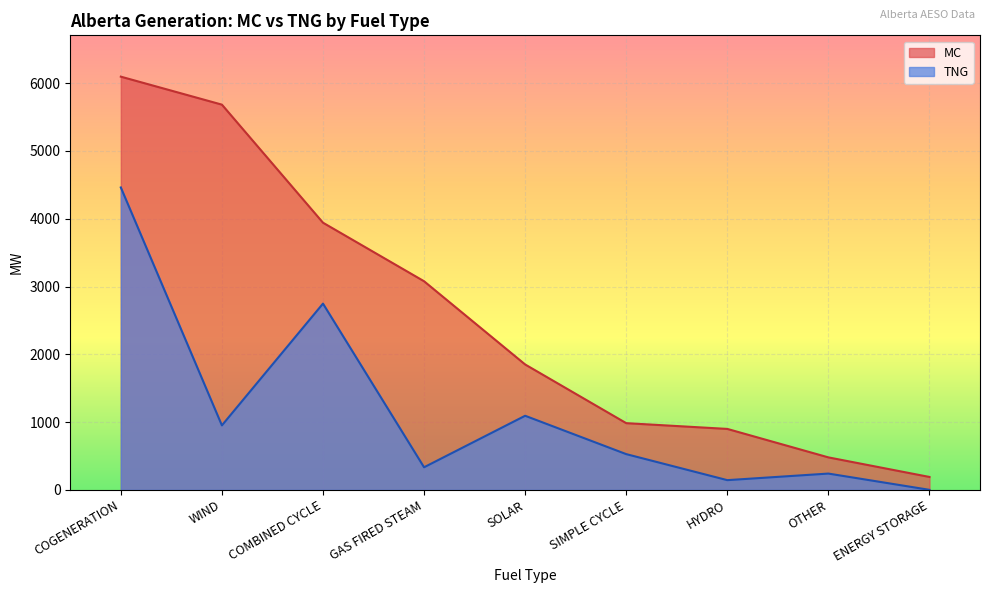

At which label does MC reach its peak?

COGENERATION